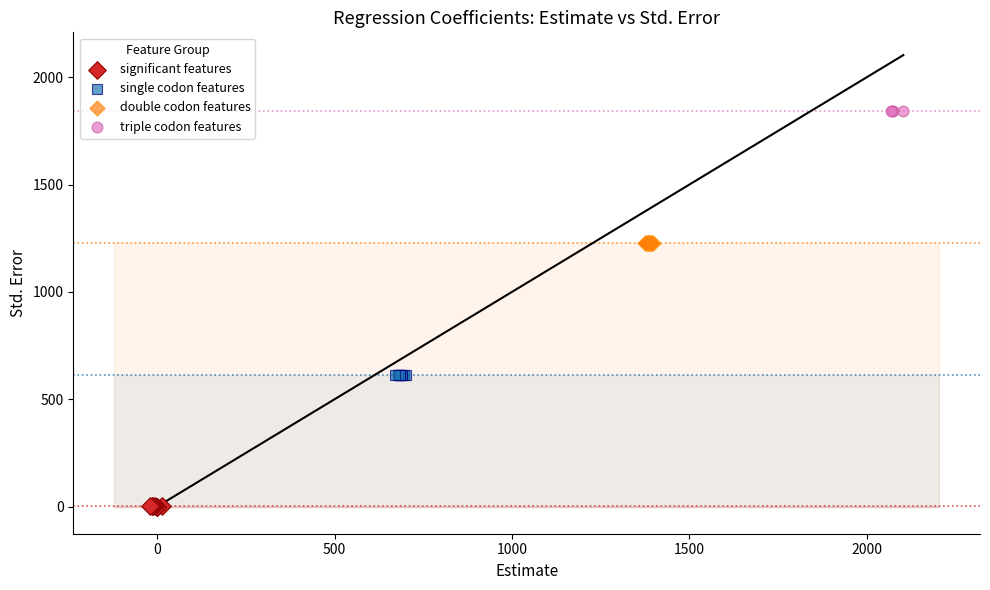

Which series contains the highest Y value?

triple codon features